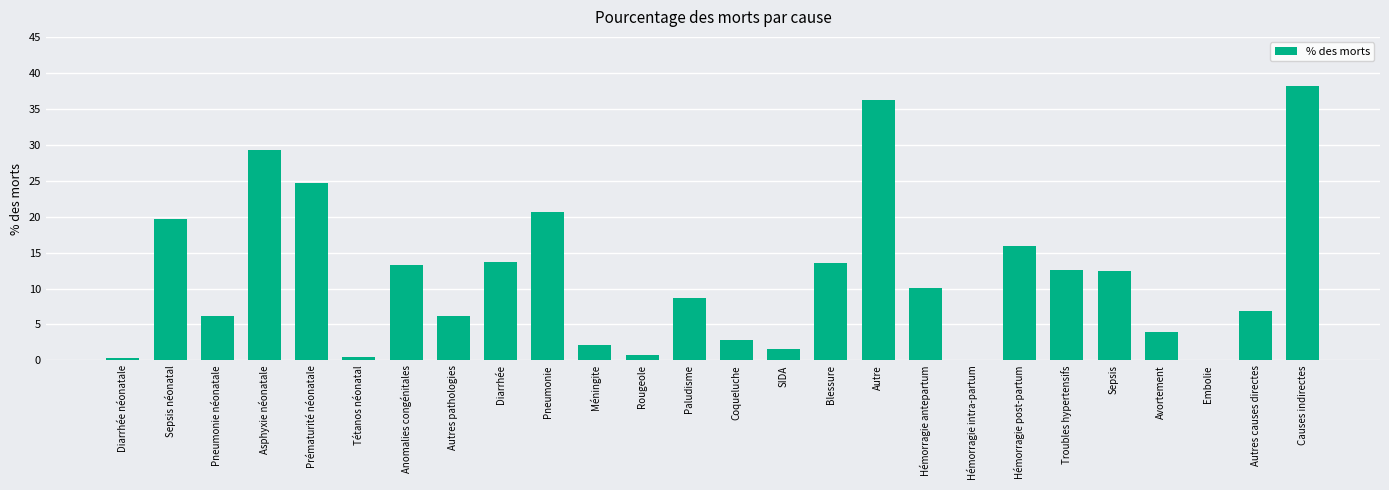

Approximately how many times larger is the value at Asphyxie néonatale compared to Pneumonie néonatale?

4.7